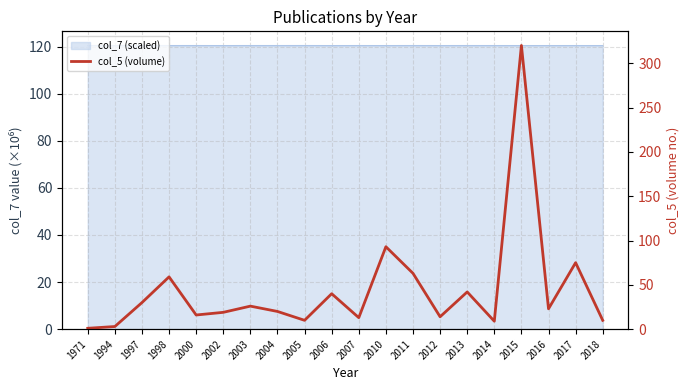

Where is the first local maximum?

1998